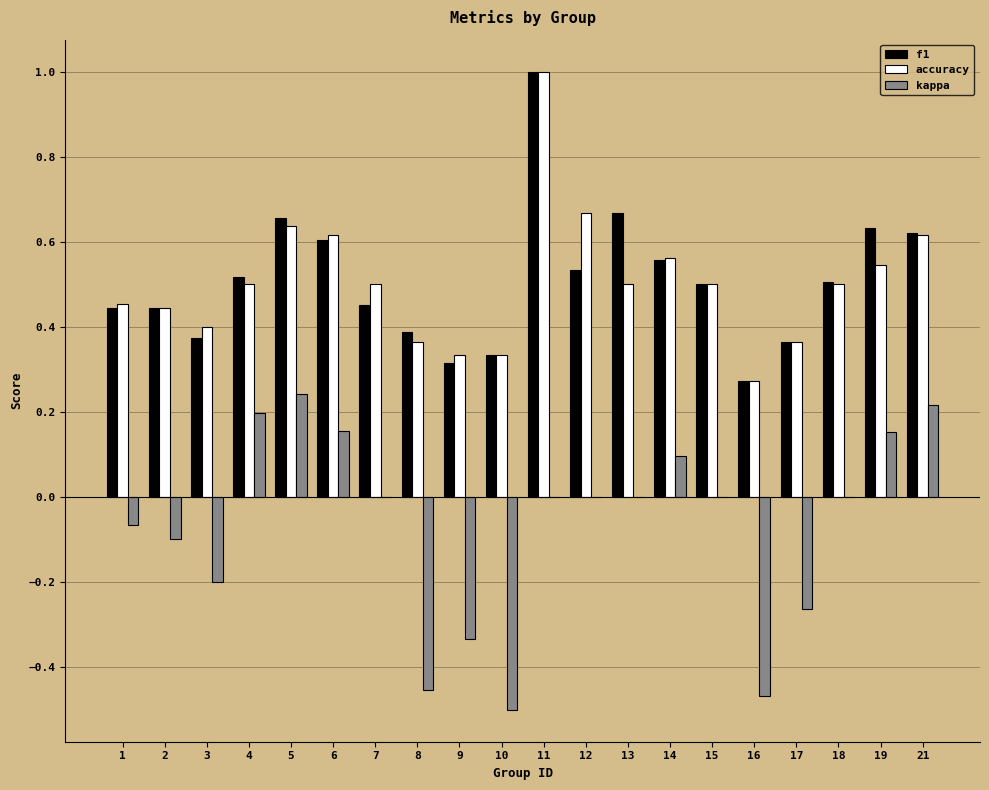

What are all the series names shown in the legend?

f1, accuracy, kappa